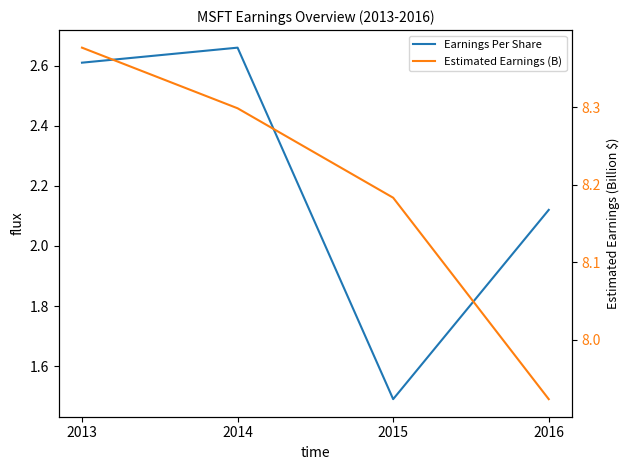

Which series has the widest spread of values?

Earnings Per Share